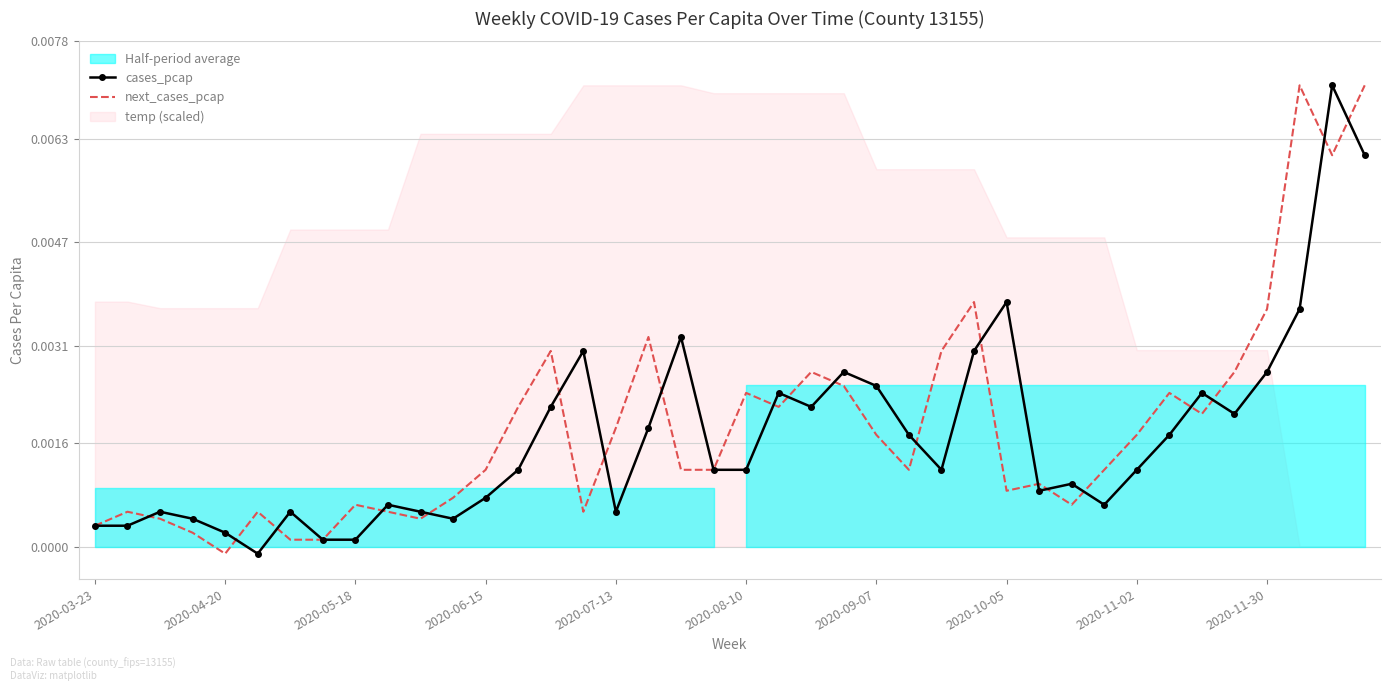

How many values in the cases_pcap series exceed 0?

39